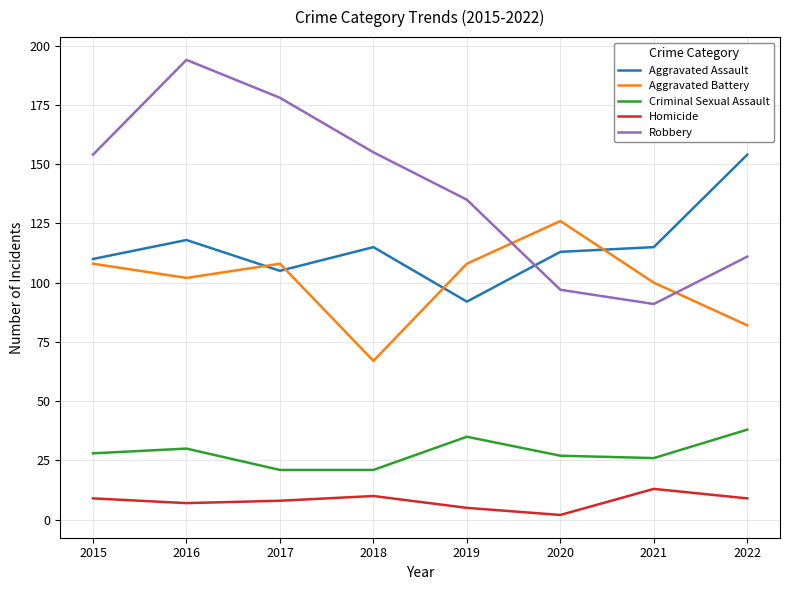

Does the chart display data point markers on the line(s)?

No